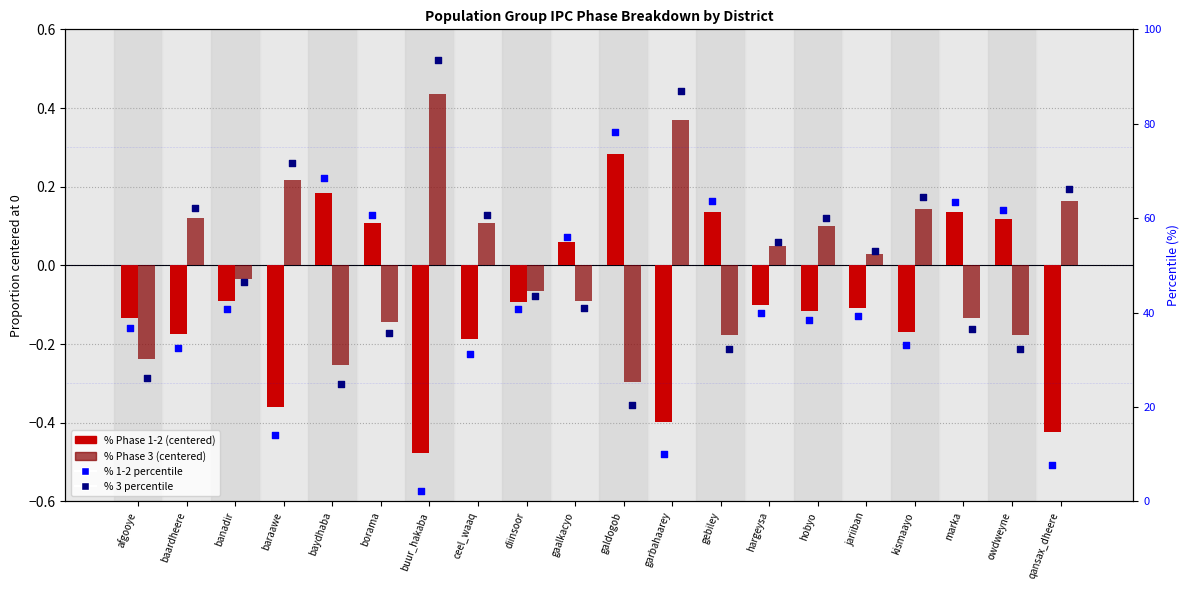

At how many categories does at least one series exceed 85?

2